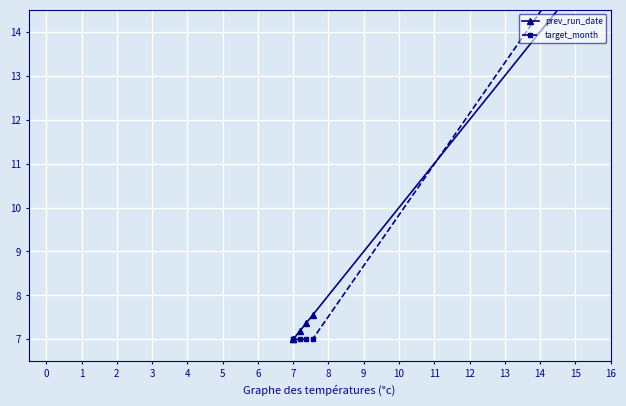

What is the difference between the second highest and second lowest values in the prev_run_date series?

14.8